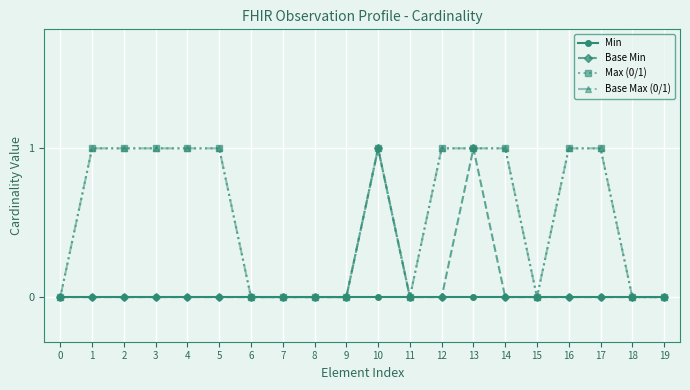

Does the chart have visible grid lines?

Yes